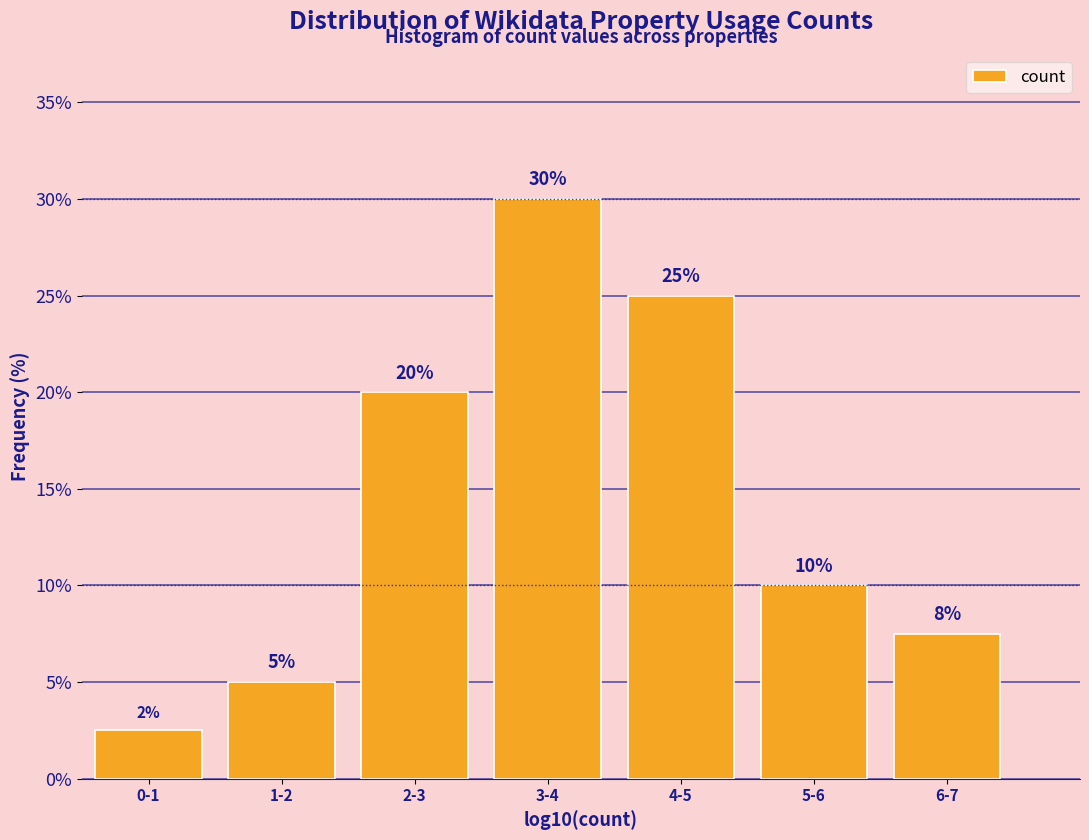

What is the value of the 3rd bar from the left?

20.0